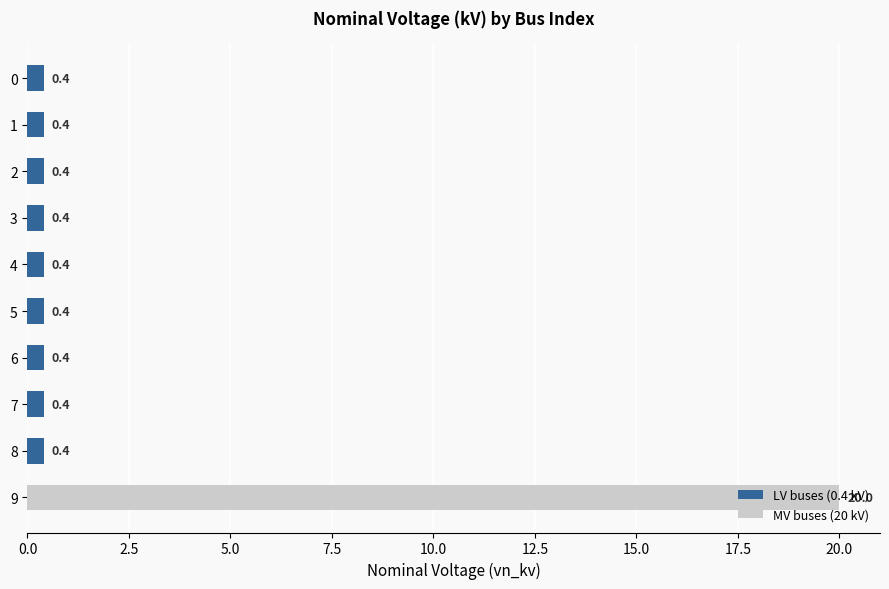

What is the value of the 3rd bar from the top?

0.4